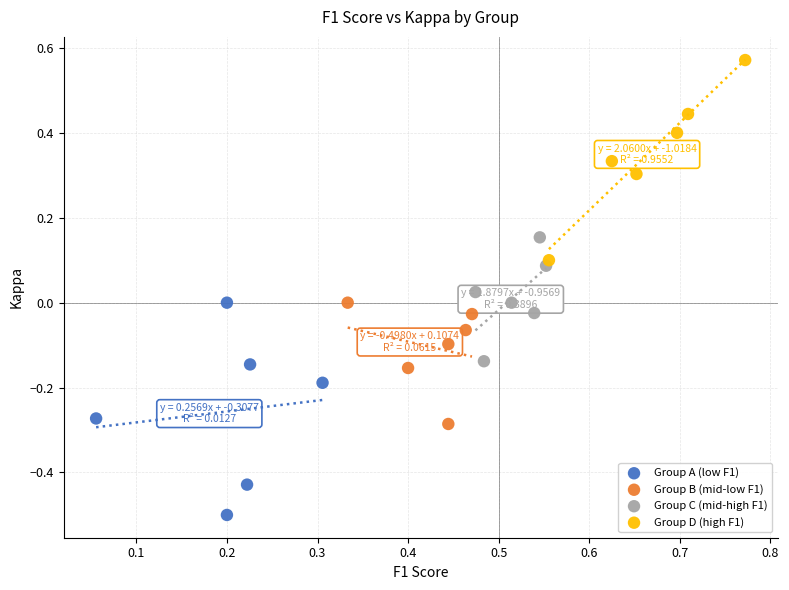

Which series has the widest spread of Y values?

Group A (low F1)